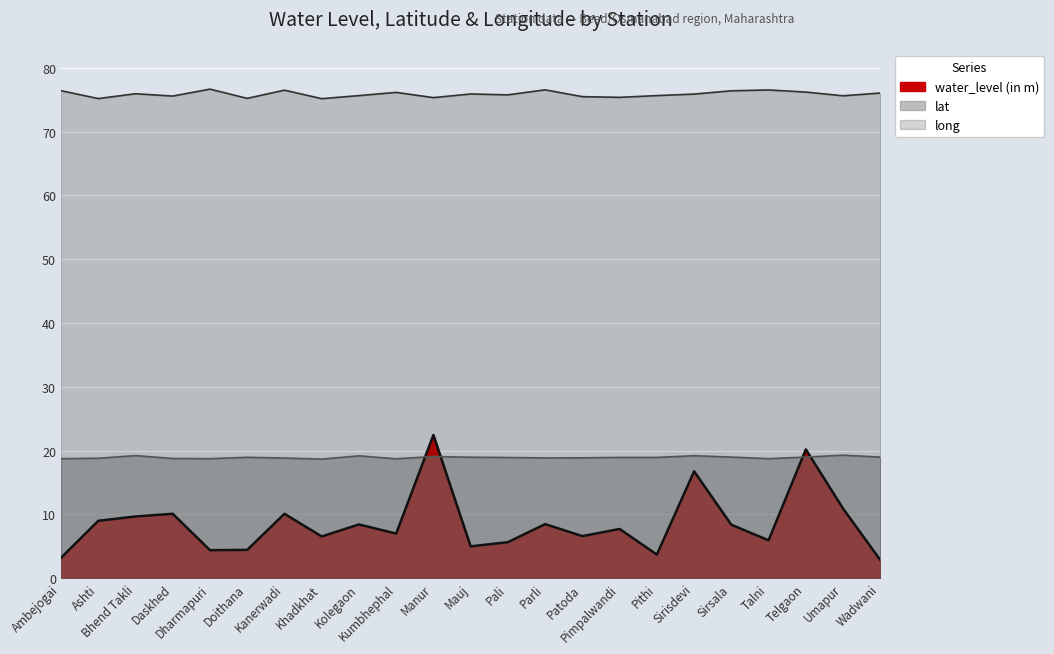

Which category has the lowest value across all series?

Wadwani